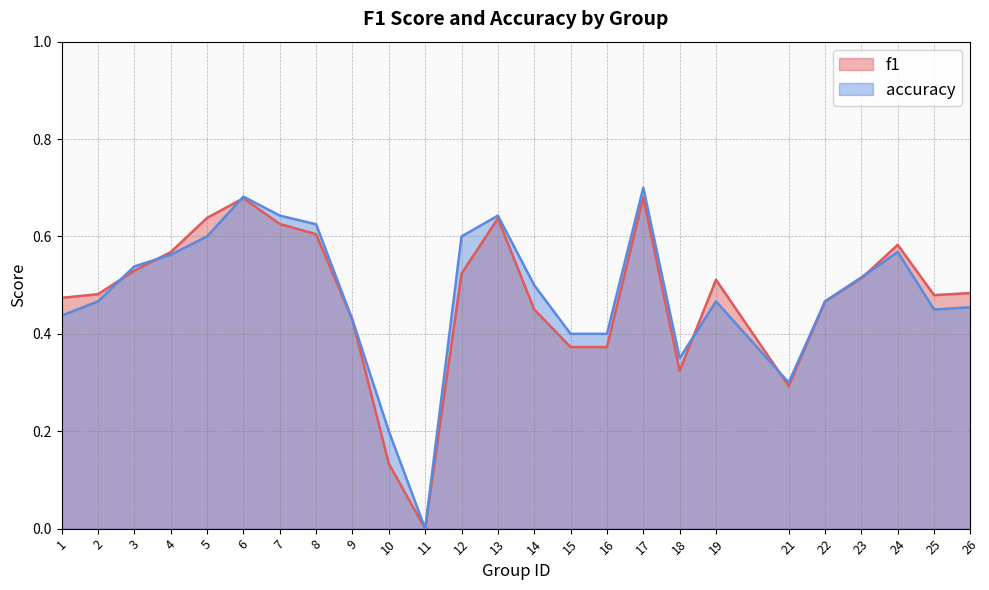

Which series ends up on top after the final intersection of f1 and accuracy?

f1